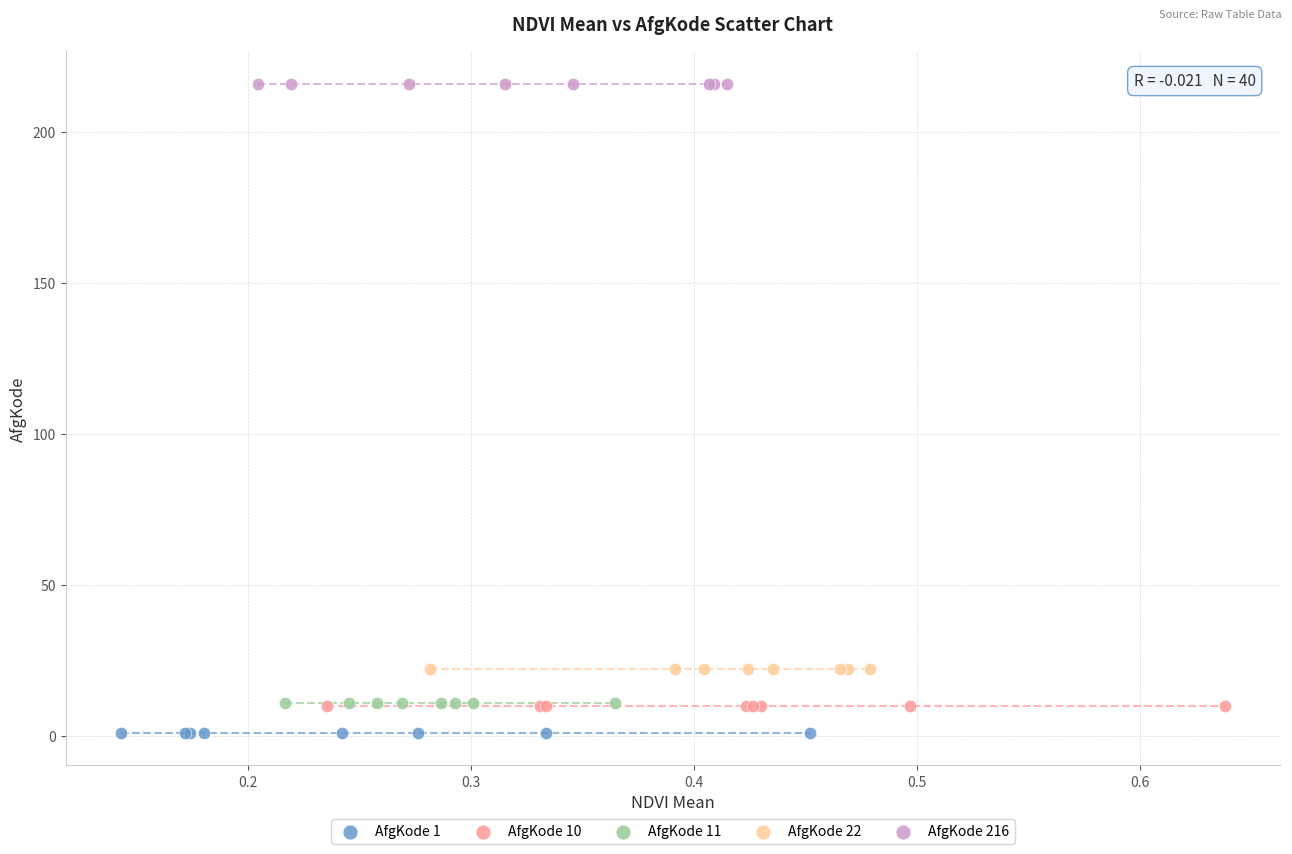

Which series contains the highest Y value?

AfgKode 216